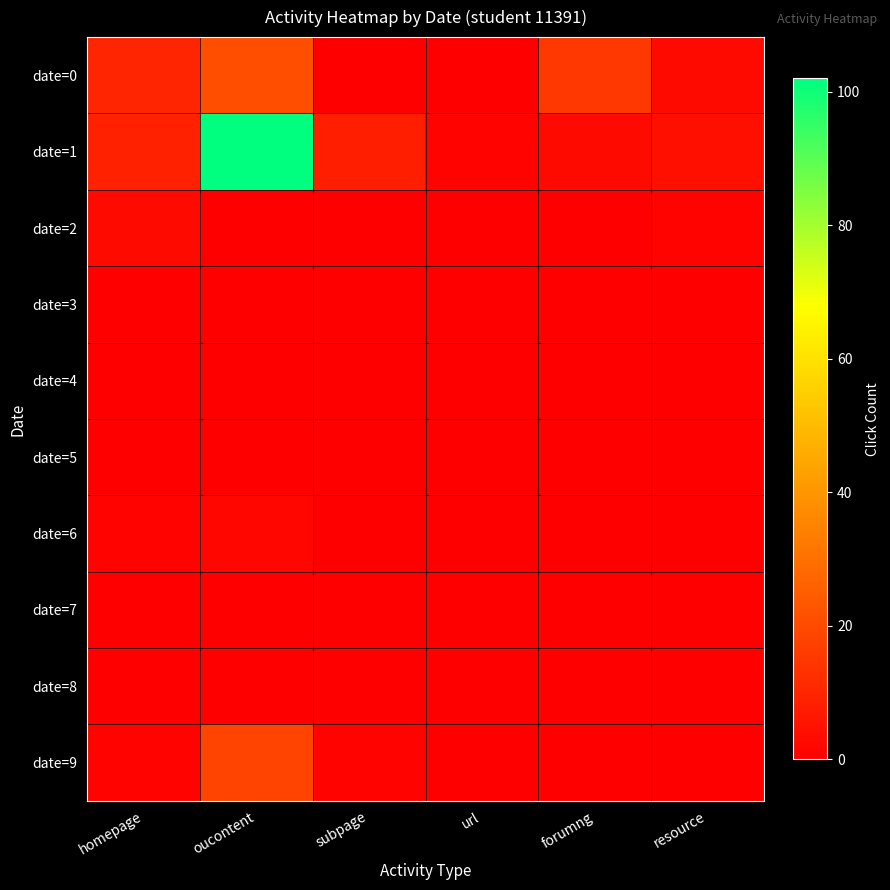

Reading left to right, extract all data points from this chart.

date=0: homepage=10	oucontent=21	subpage=0	url=0	forumng=15	resource=3
date=1: homepage=9	oucontent=102	subpage=8	url=1	forumng=3	resource=4
date=2: homepage=3	oucontent=0	subpage=0	url=0	forumng=0	resource=1
date=3: homepage=0	oucontent=0	subpage=0	url=0	forumng=0	resource=0
date=4: homepage=0	oucontent=0	subpage=0	url=0	forumng=0	resource=0
date=5: homepage=0	oucontent=0	subpage=0	url=0	forumng=0	resource=0
date=6: homepage=1	oucontent=2	subpage=0	url=0	forumng=0	resource=0
date=7: homepage=0	oucontent=0	subpage=0	url=0	forumng=0	resource=0
date=8: homepage=0	oucontent=0	subpage=0	url=0	forumng=0	resource=0
date=9: homepage=1	oucontent=18	subpage=1	url=0	forumng=0	resource=0